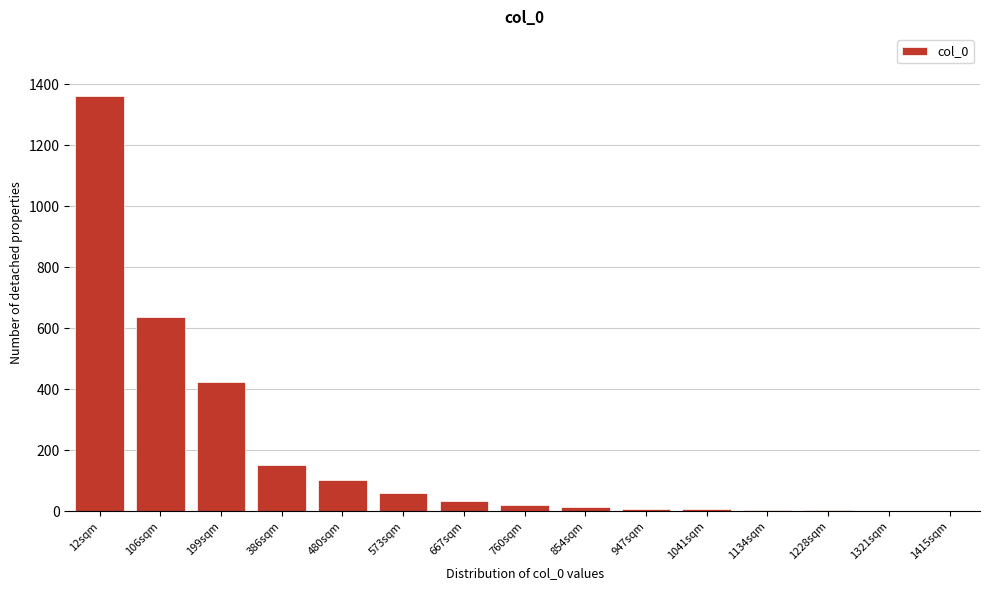

Where is the data nearest to the value 680?

106sqm